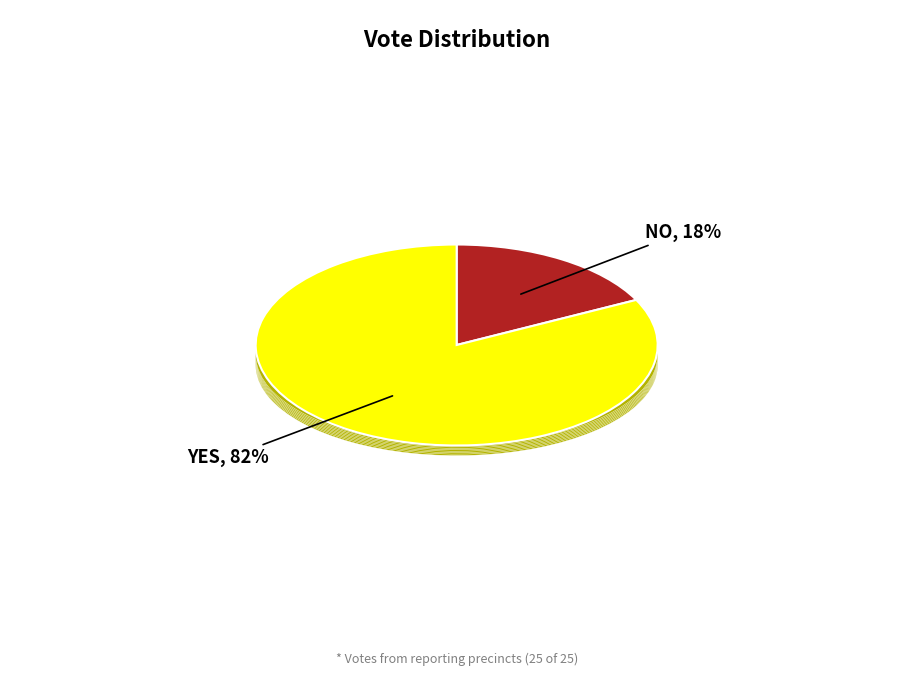

What is the ratio of the value at no to the value at yes?

0.2